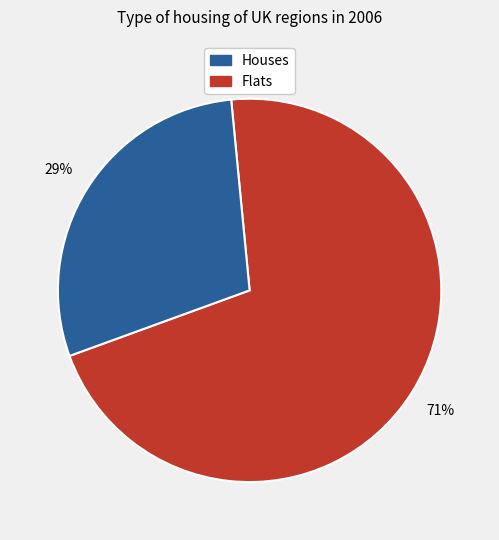

To the nearest percent, what is the average slice percentage?

50%